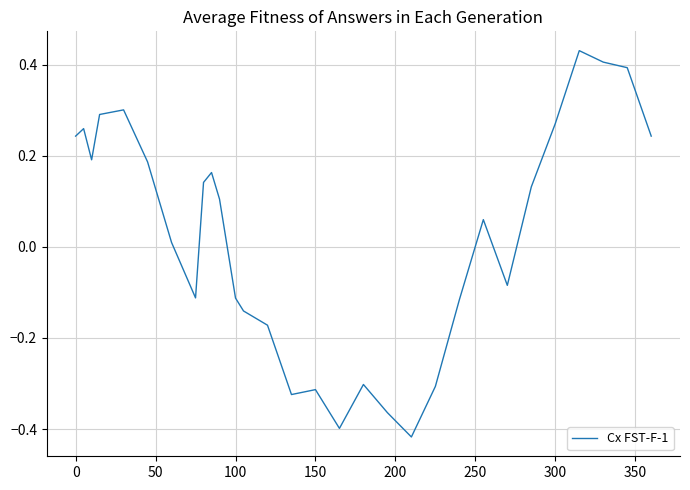

What is the difference between the maximum and minimum values?

0.8